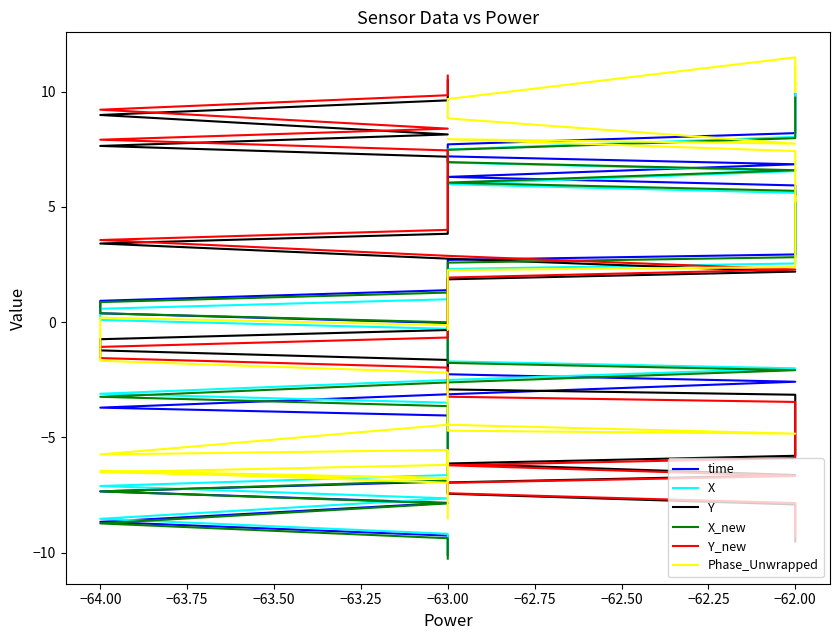

At how many categories does at least one series exceed -2?

40